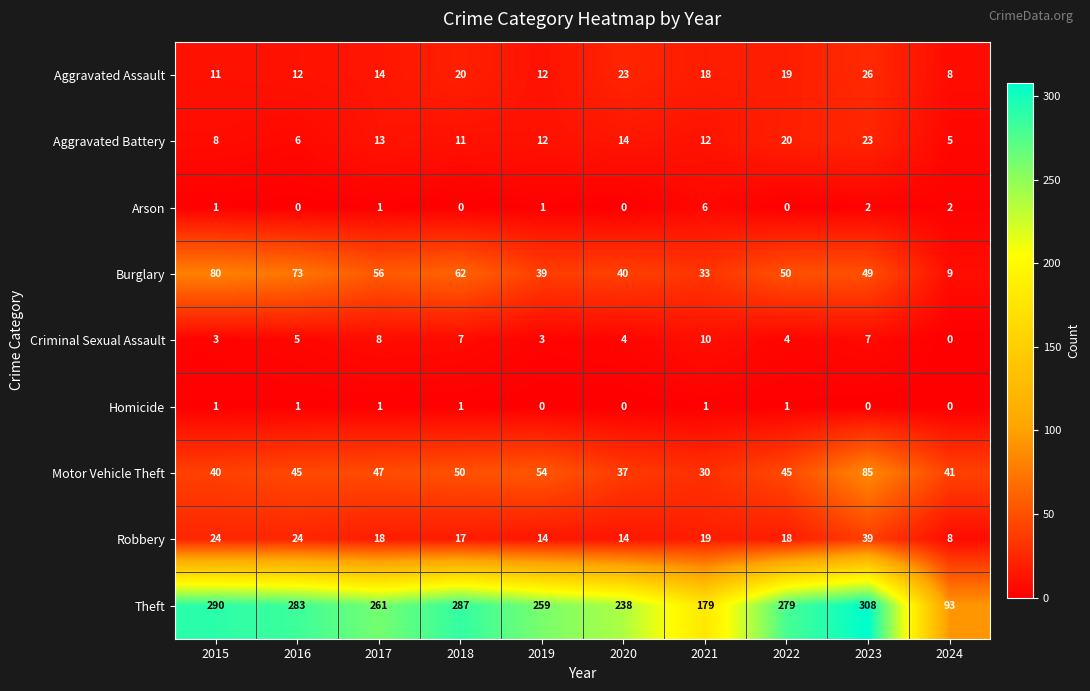

Which series has the largest total across all categories?

Theft